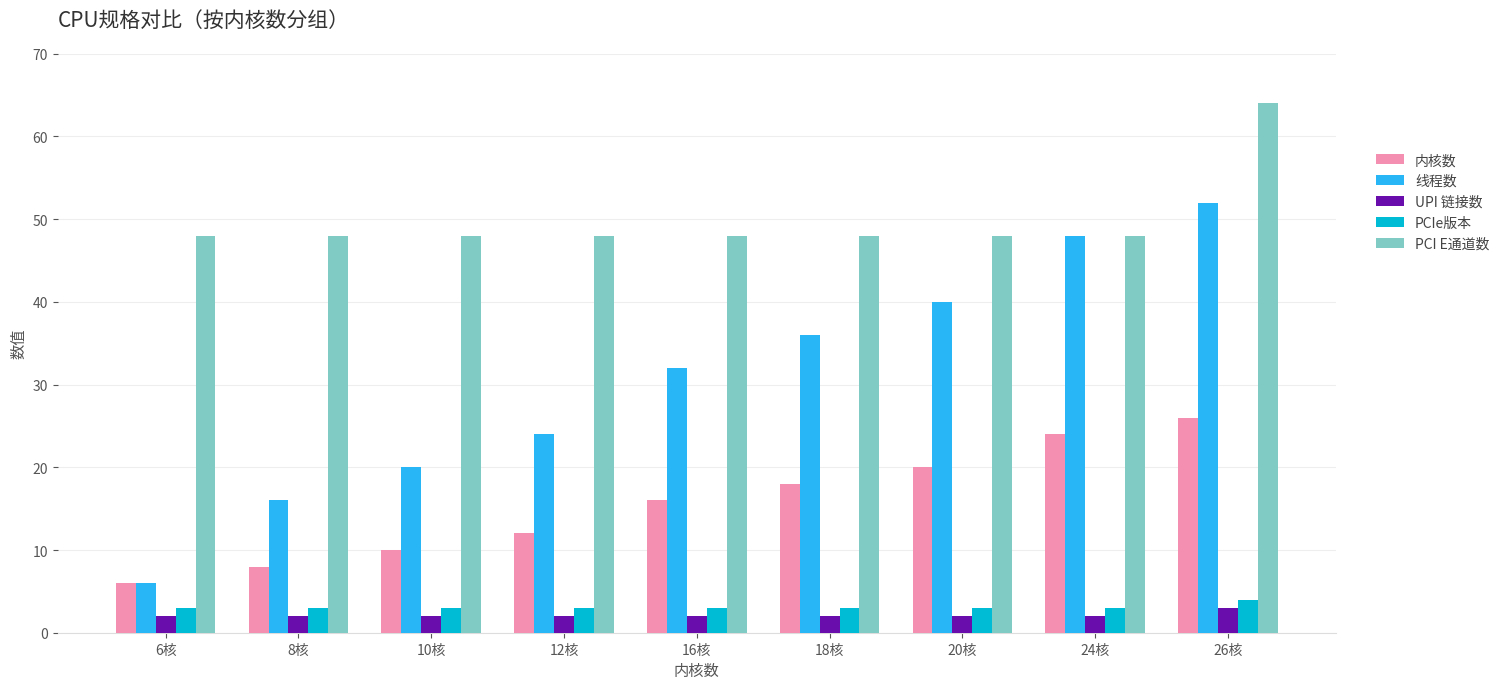

List the labels in order of 线程数 value, smallest first.

6核, 8核, 10核, 12核, 16核, 18核, 20核, 24核, 26核